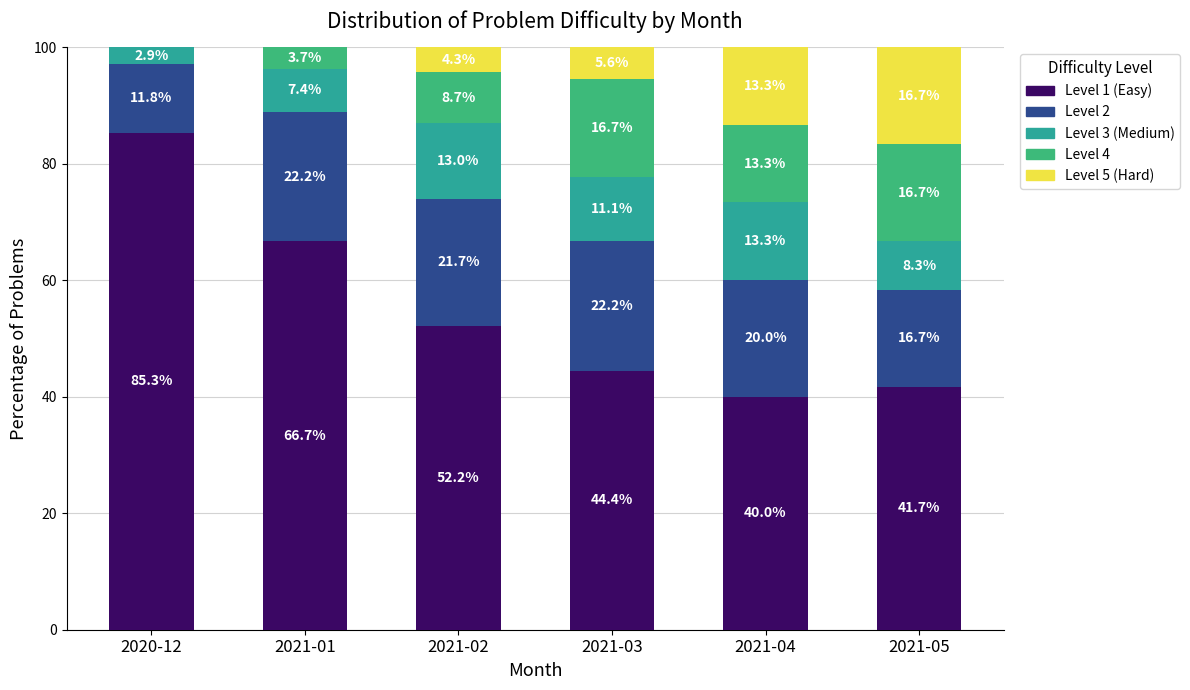

Reading left to right, what are the values for Level 1?

2020-12=85.3	2021-01=66.7	2021-02=52.2	2021-03=44.4	2021-04=40.0	2021-05=41.7